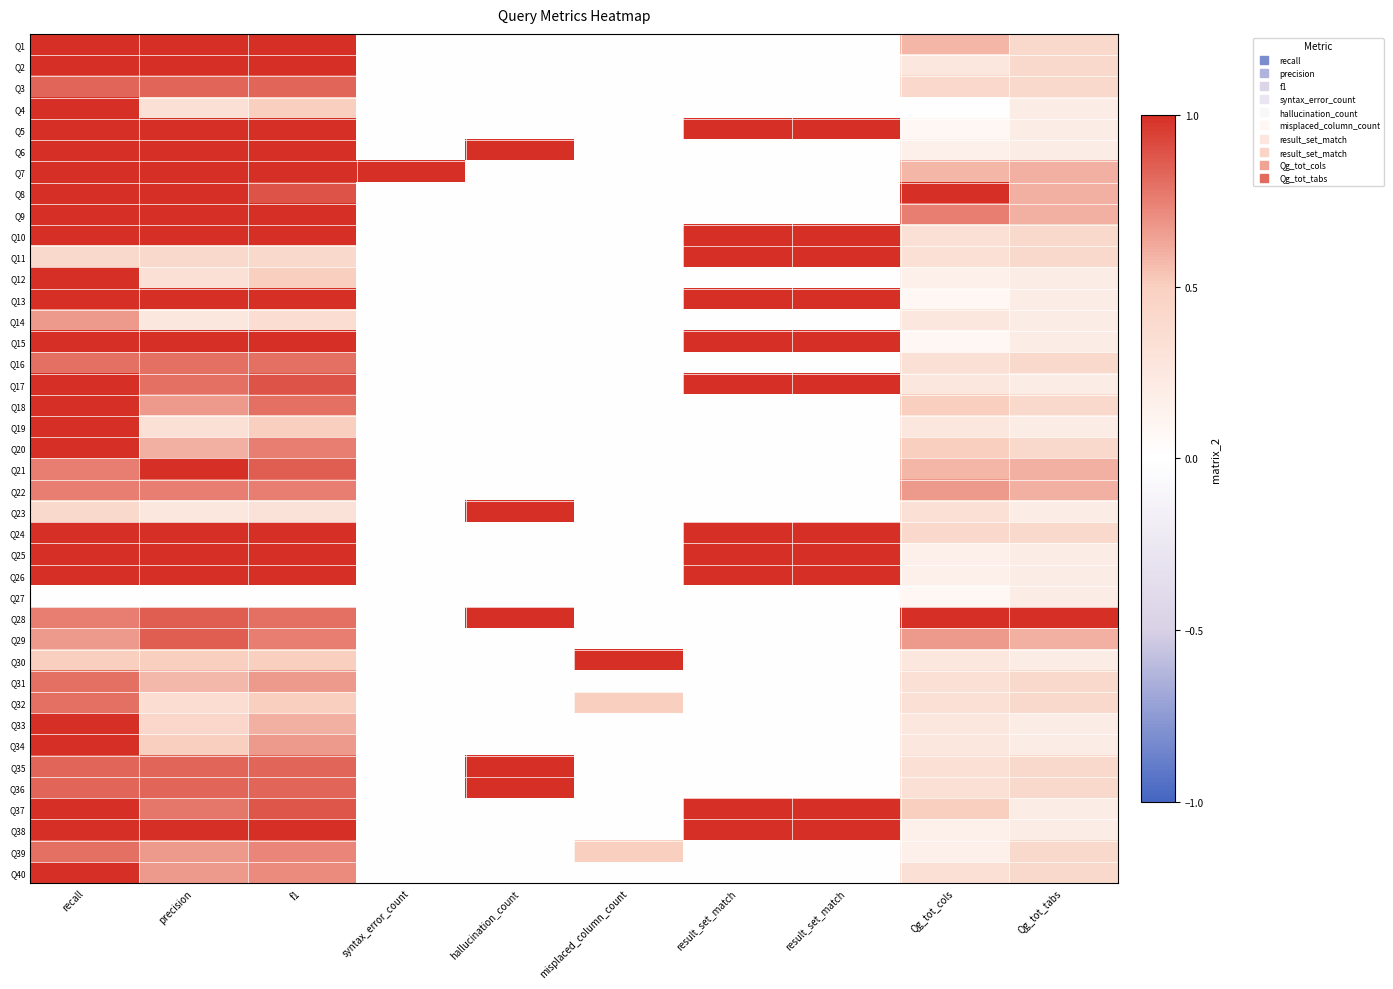

How many data points does each series have?

10